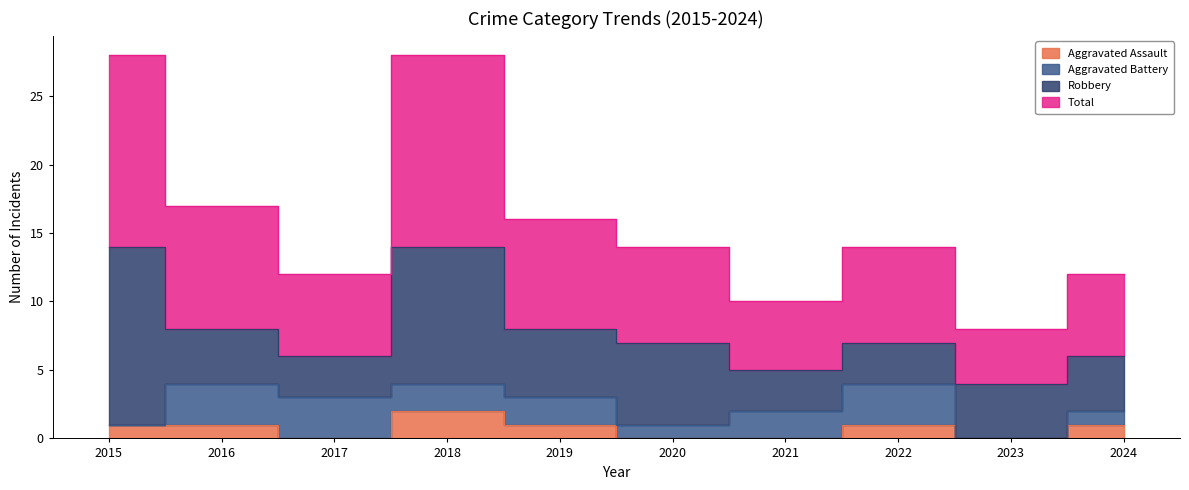

How many data points in Total are above 14?

4